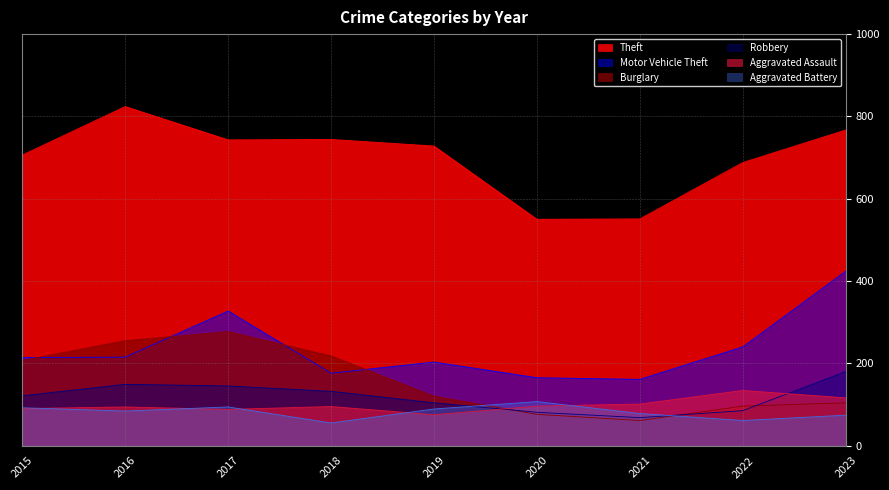

What value does the Robbery series have at 2019?

104